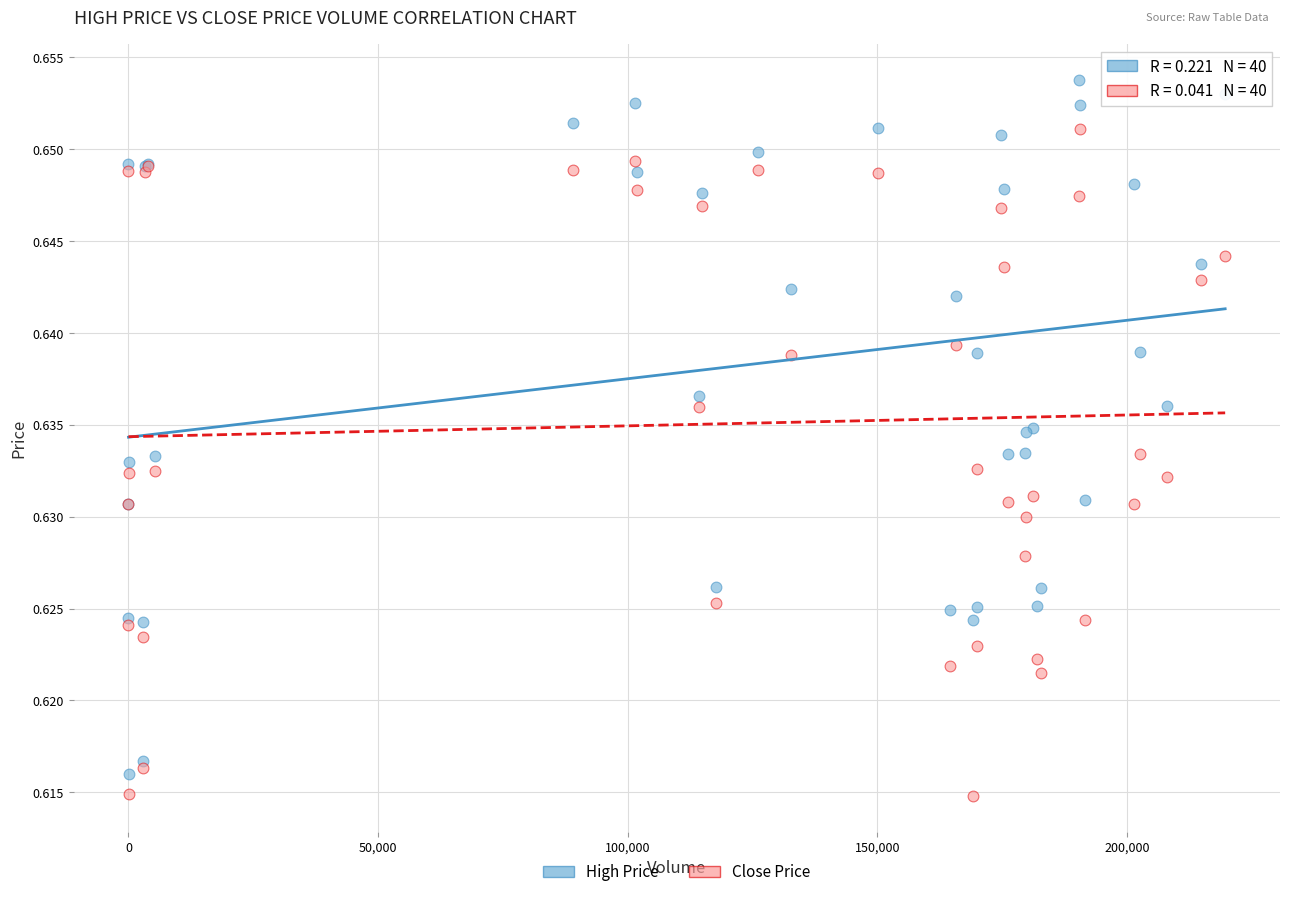

What is the X range (max minus min) for the scatter plot?

219690.0